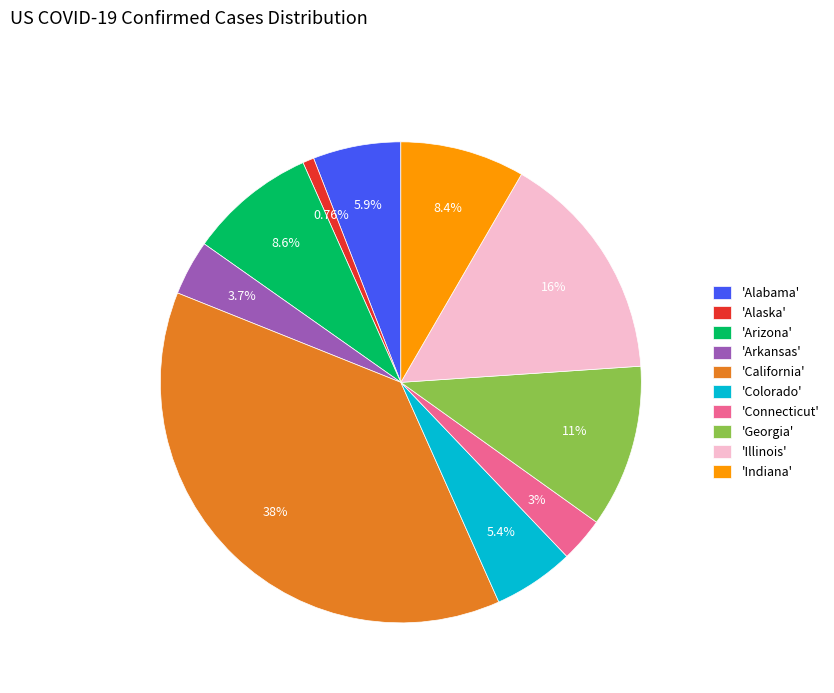

Do 'Alaska' and 'Arkansas' together represent more than half of the pie?

No